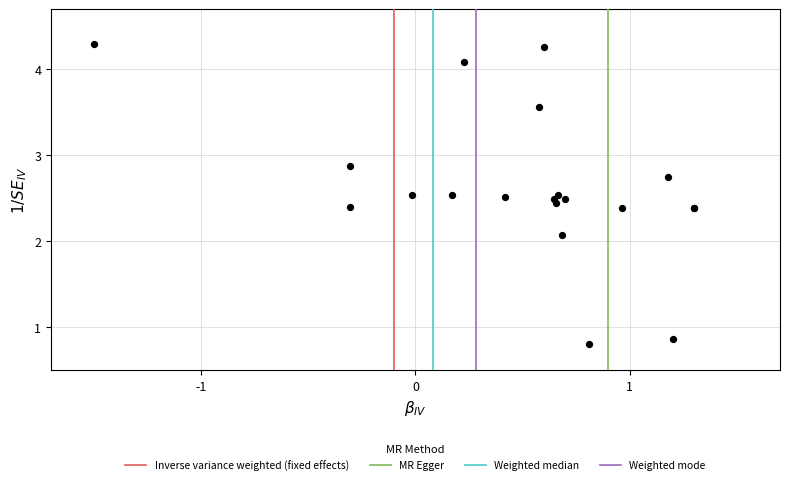

What Y value in the scatter plot is closest to 2?

2.1